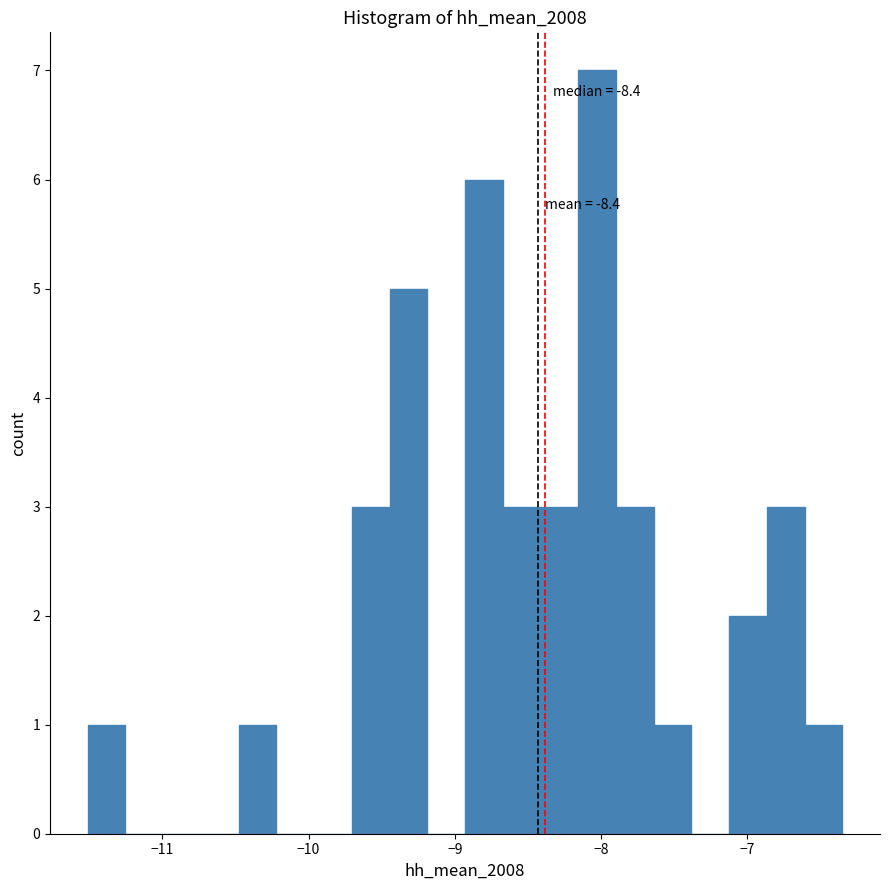

Around what value on the x-axis is the tallest bar? Give the approximate position of its centre, as read against the axis.

-8.0